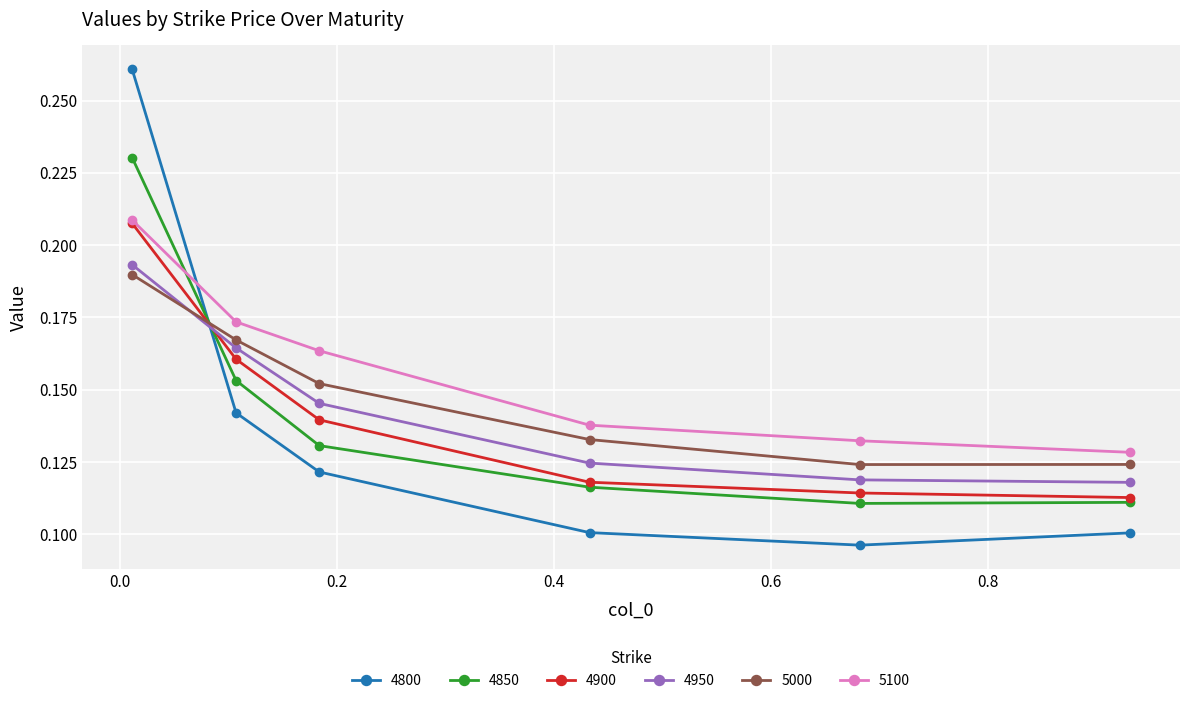

Is this an area chart (filled region under the line)?

No